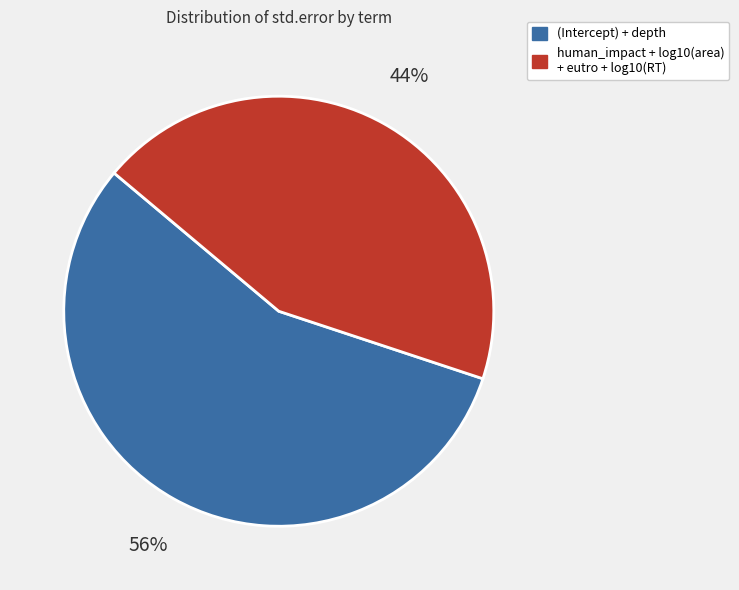

Between human_impact + log10(area) + eutro + log10(RT) and (Intercept) + depth, which is larger?

(Intercept) + depth